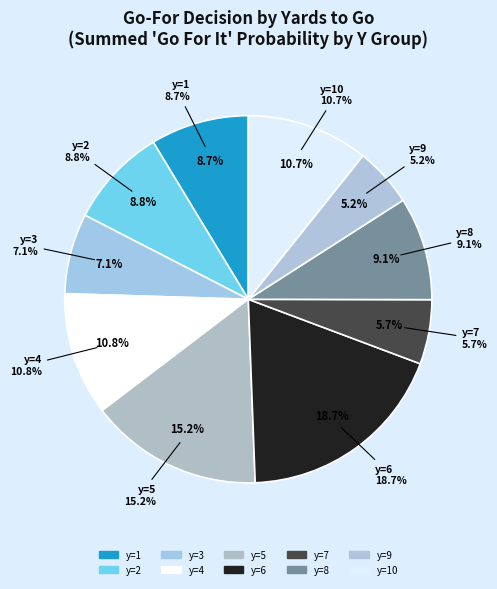

What portion of the pie excludes 14?

100.0%